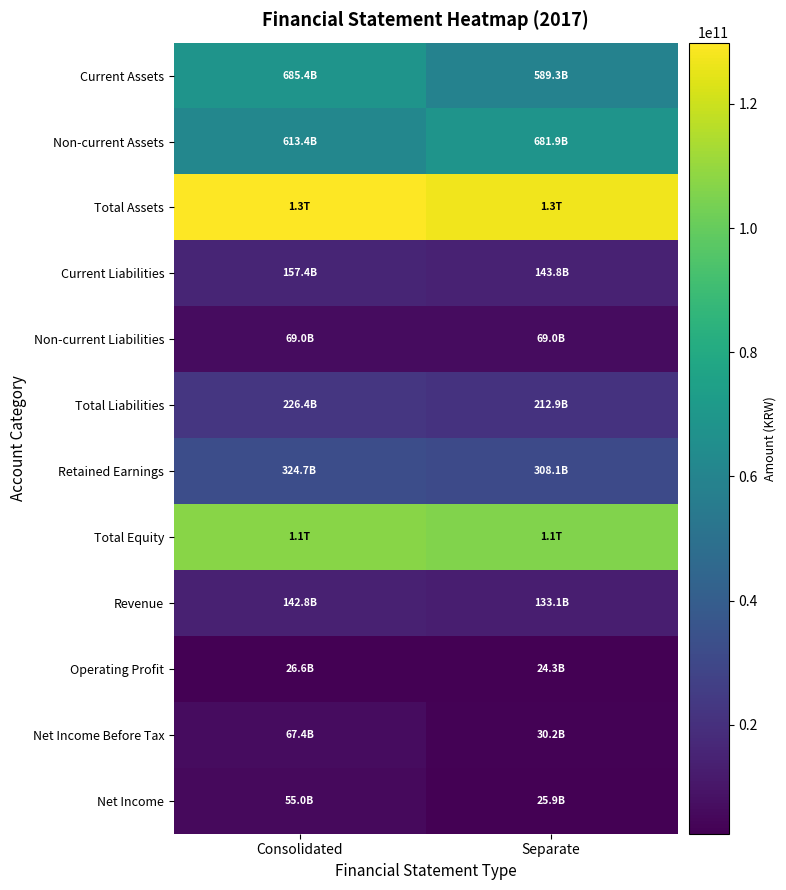

Count the number of categories in the chart.

2